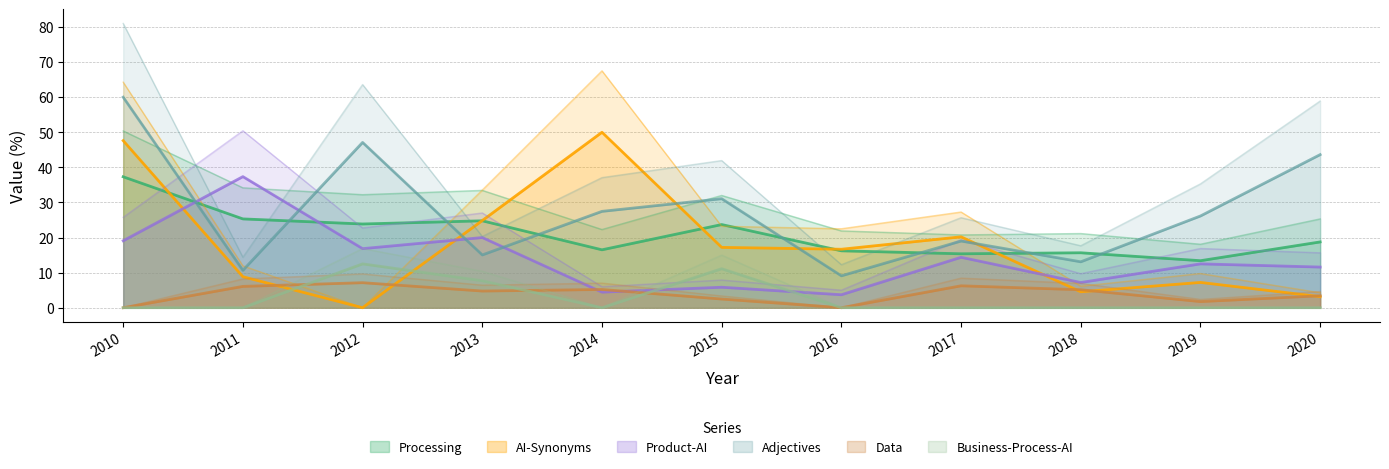

The Adjectives series shows 15.0 at 2013. True or false?

True